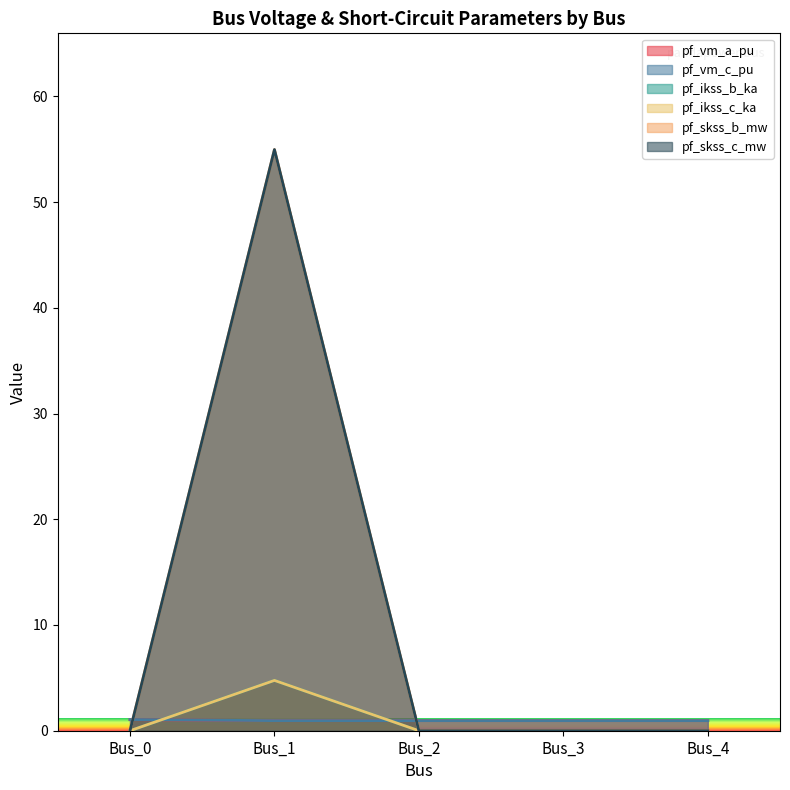

Which series has the largest total across all categories?

pf_skss_b_mw